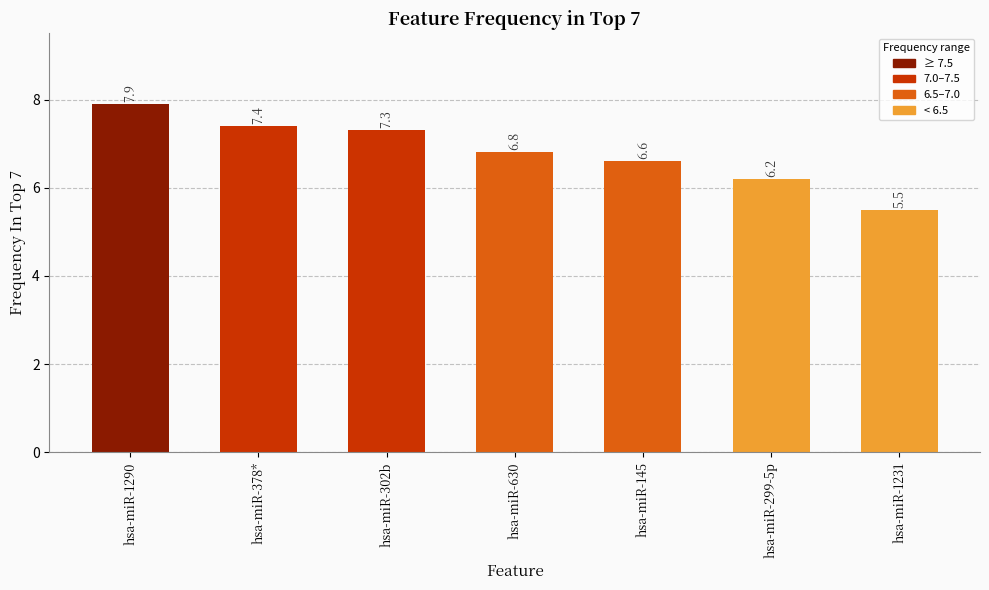

Reading right to left, what are all the values shown in this chart?

hsa-miR-1231=5.5	hsa-miR-299-5p=6.2	hsa-miR-145=6.6	hsa-miR-630=6.8	hsa-miR-302b=7.3	hsa-miR-378*=7.4	hsa-miR-1290=7.9